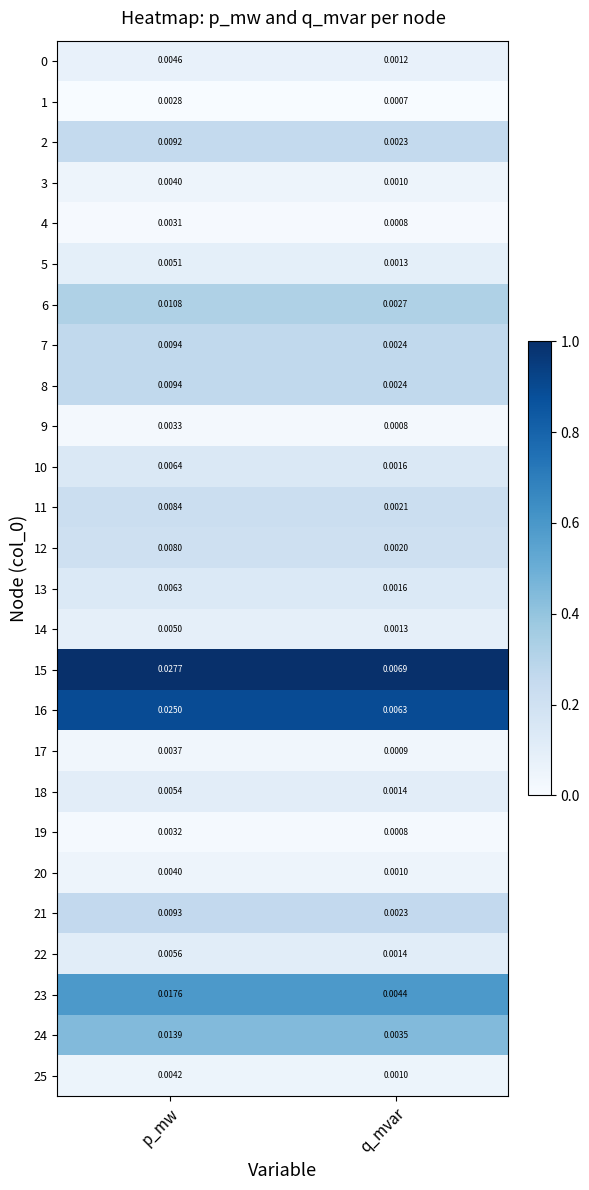

At which label is 8 closest to 0?

q_mvar